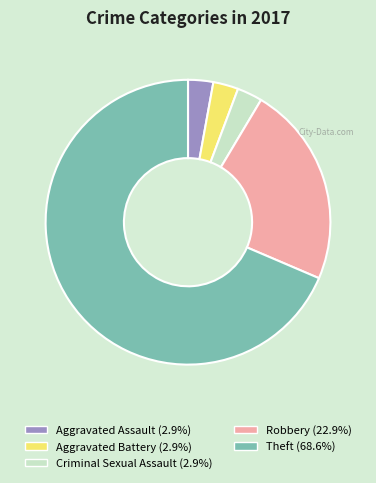

Is there a majority slice in this chart?

Yes